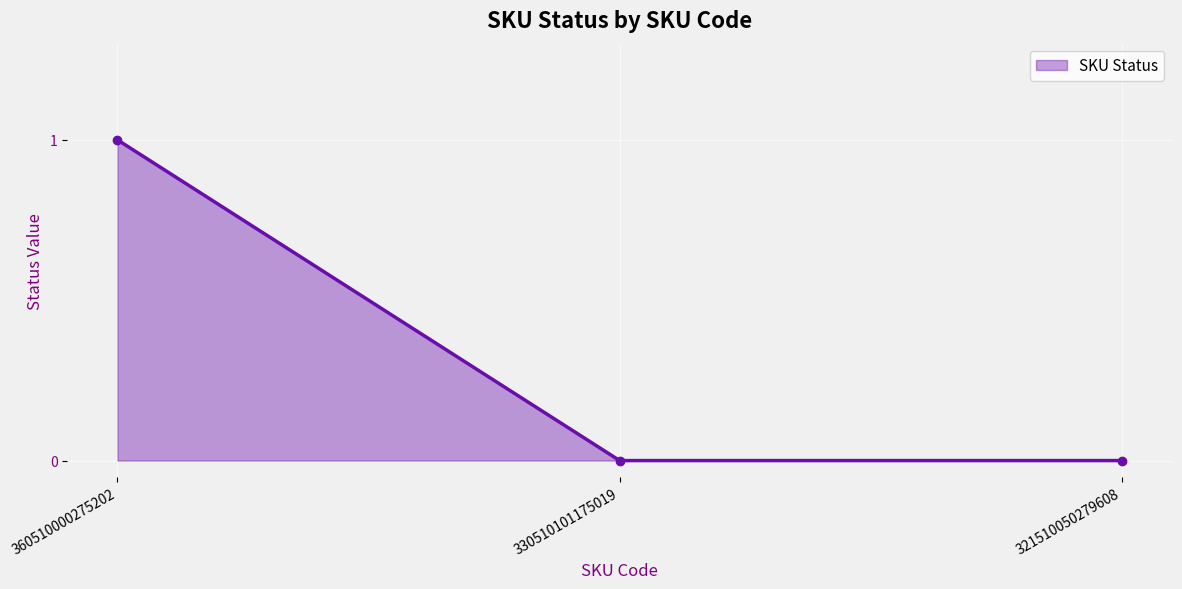

Reading left to right, transcribe all the data shown in this chart.

360510000275202=1	330510101175019=0	321510050279608=0